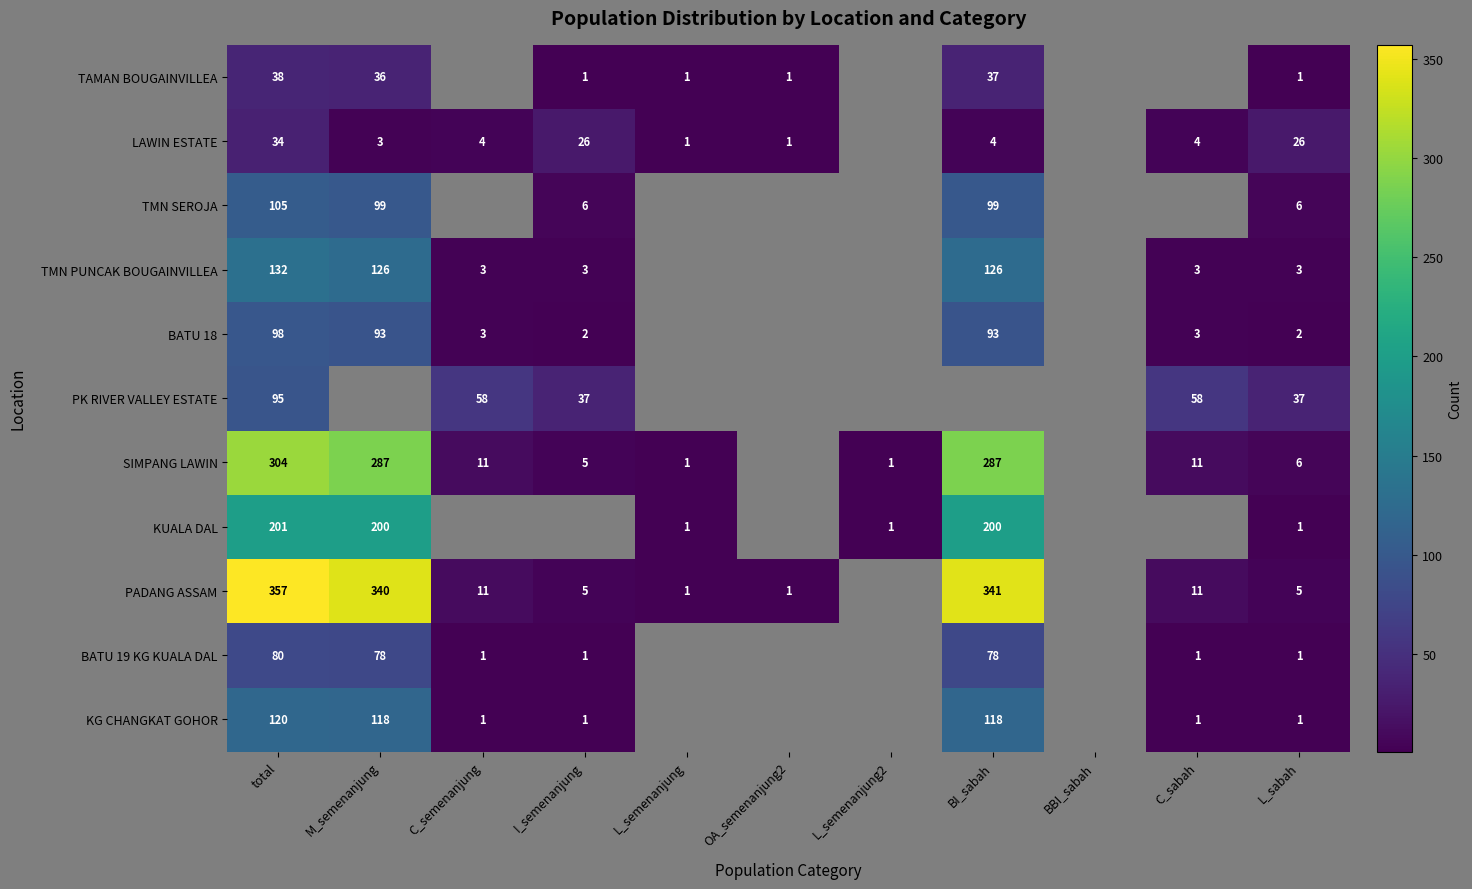

What is the difference between the maximum and minimum values in the KG CHANGKAT GOHOR series?

119.0